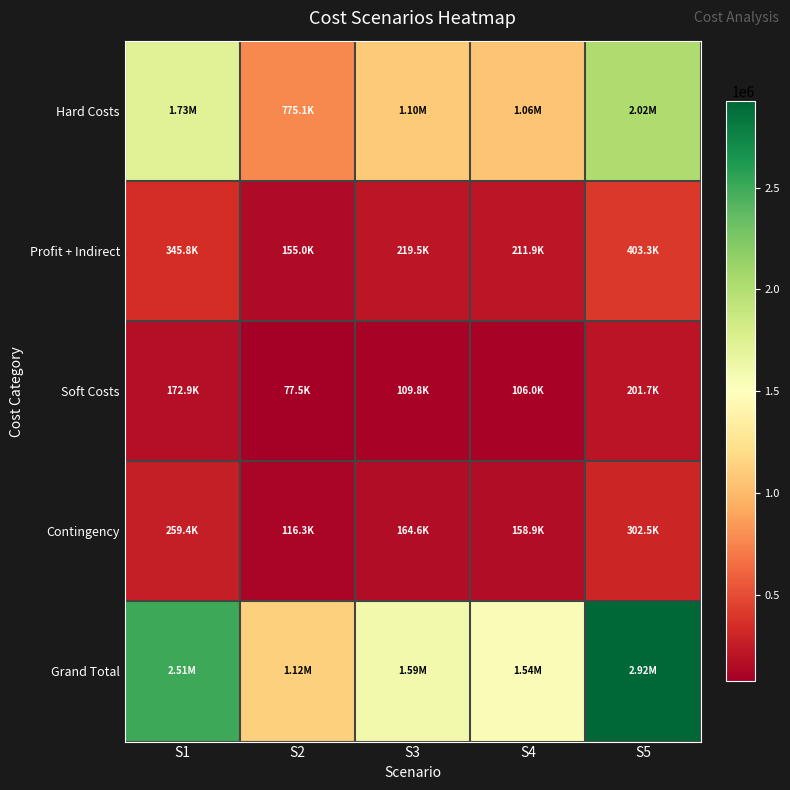

Rank the series at S5 from highest to lowest value.

Grand Total, Hard Costs, Profit + Indirect, Contingency, Soft Costs